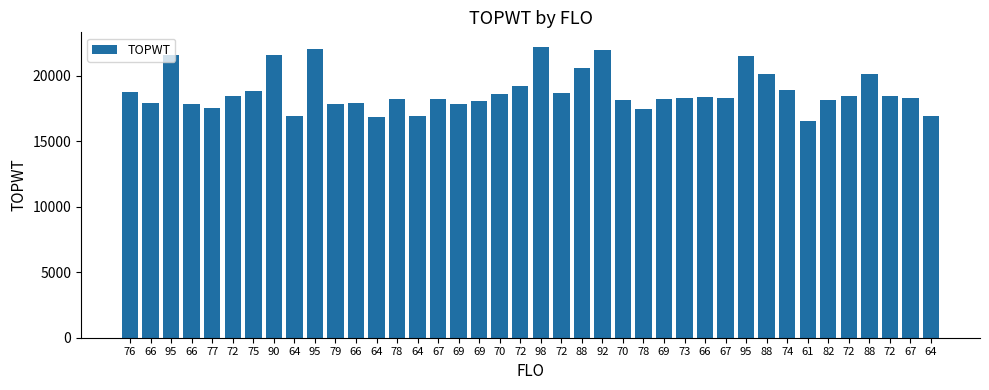

What is the smallest value displayed?

16578